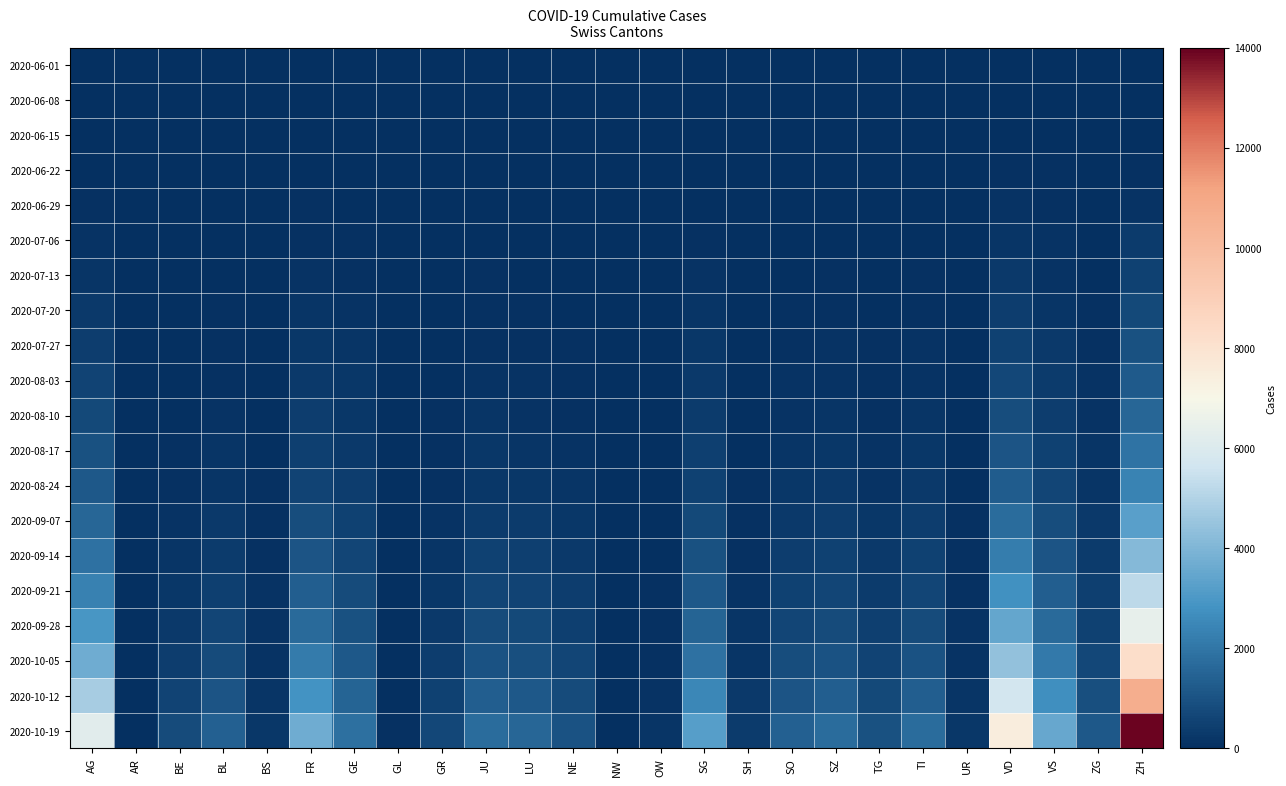

Which category has the lowest value across all series?

AG